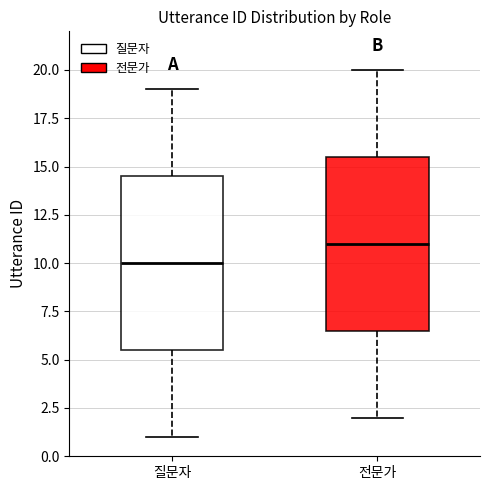

Where is the upper edge of the box for 질문자 on the y-axis? The values are not printed on the chart, so give them approximately, as read against the axis.

14.5